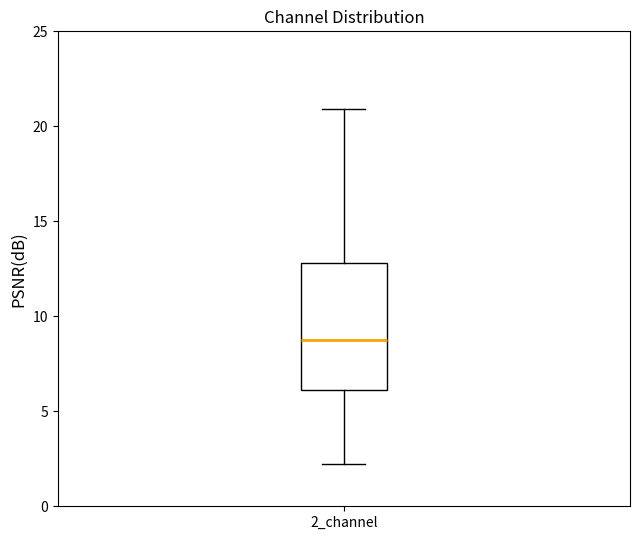

Where does the upper whisker of the box for 2_channel end on the y-axis? The values are not printed on the chart, so give them approximately, as read against the axis.

21